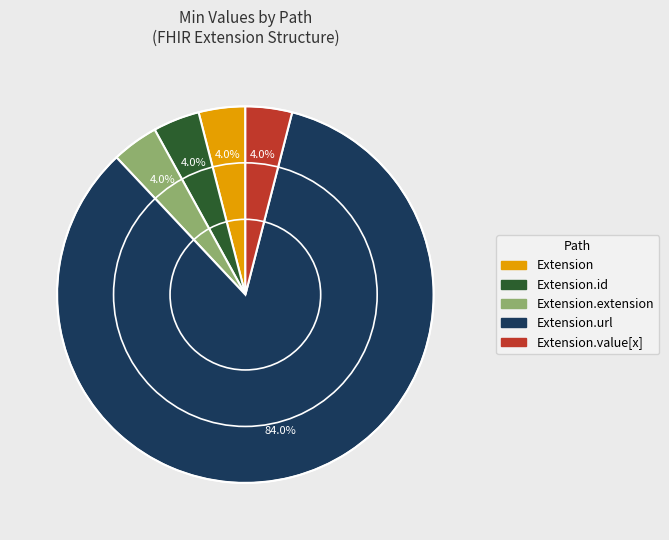

Is there a majority slice in this chart?

Yes